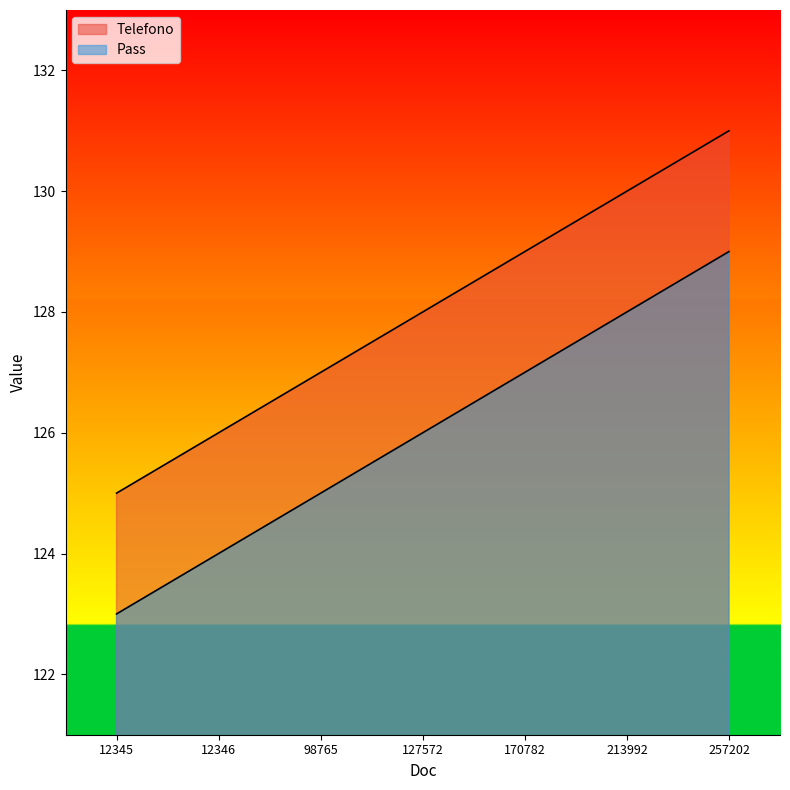

At how many categories does at least one series exceed 123?

7